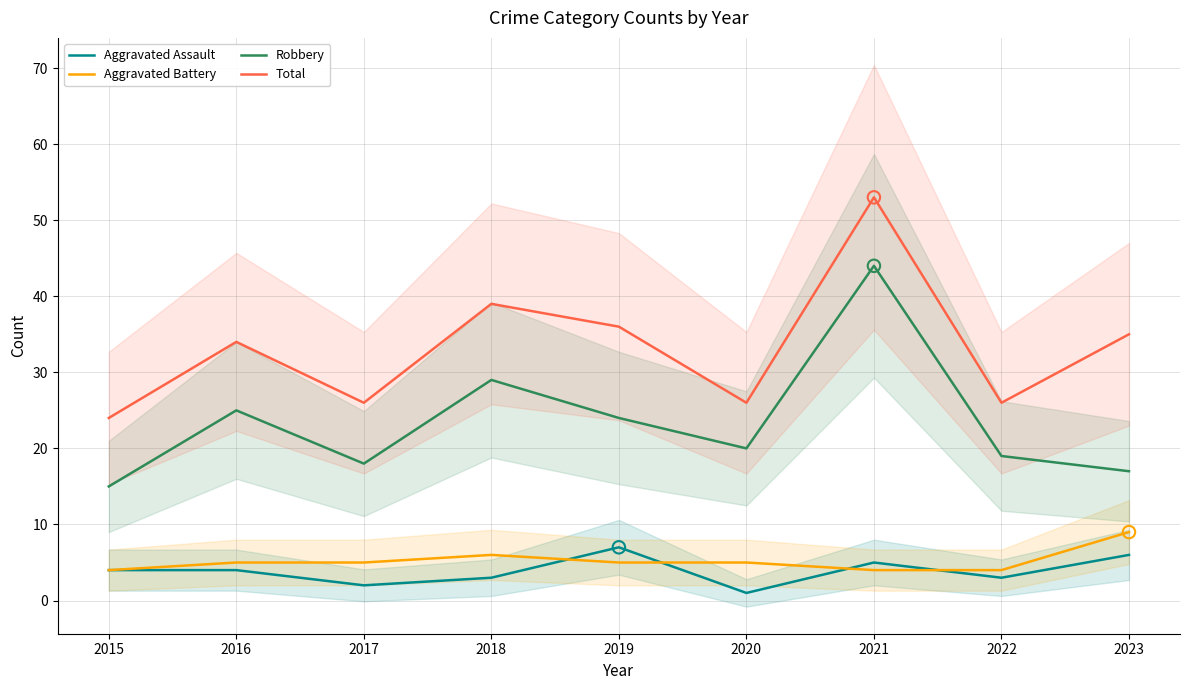

At how many categories does at least one series exceed 22?

9